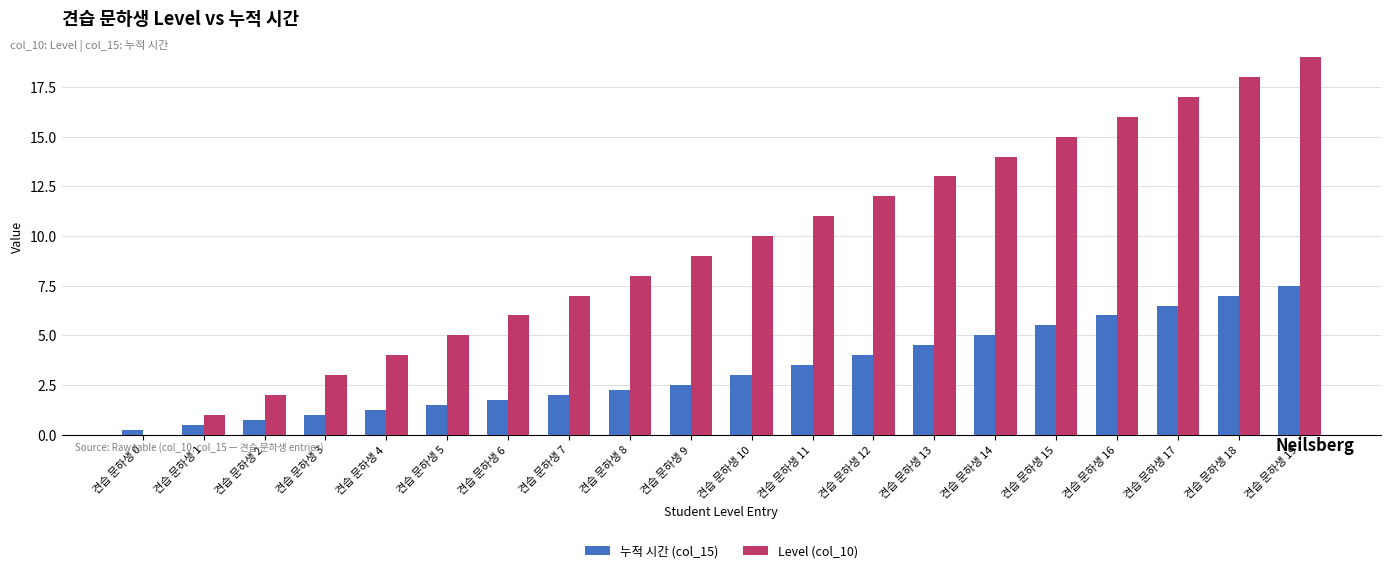

Between 견습 문하생 7 and 견습 문하생 18, which series saw the biggest shift?

Level (col_10)